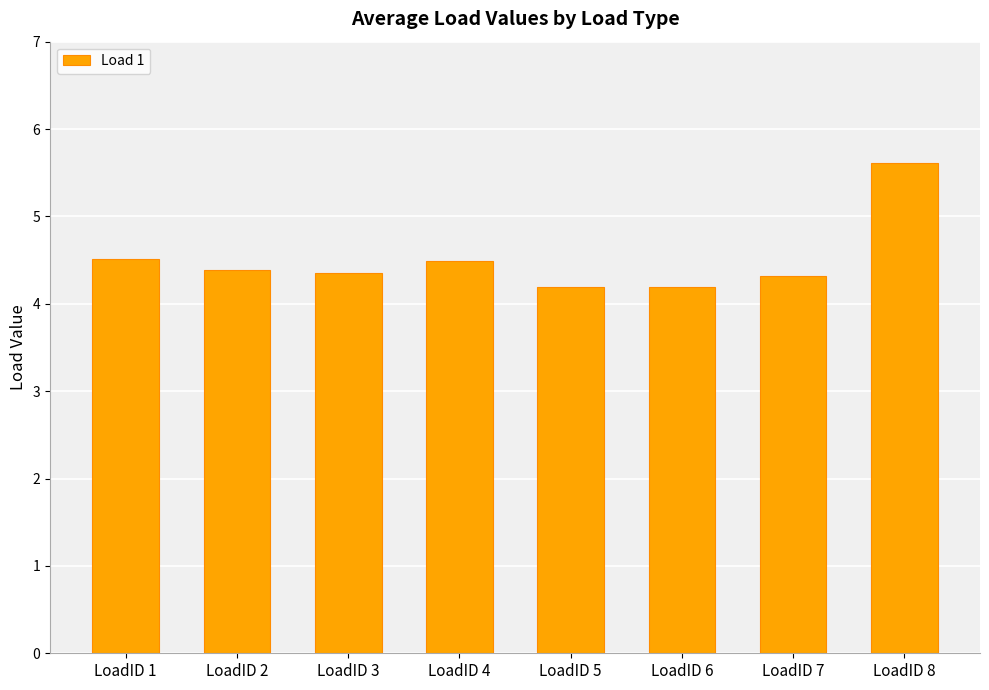

How many bars are there in total?

8